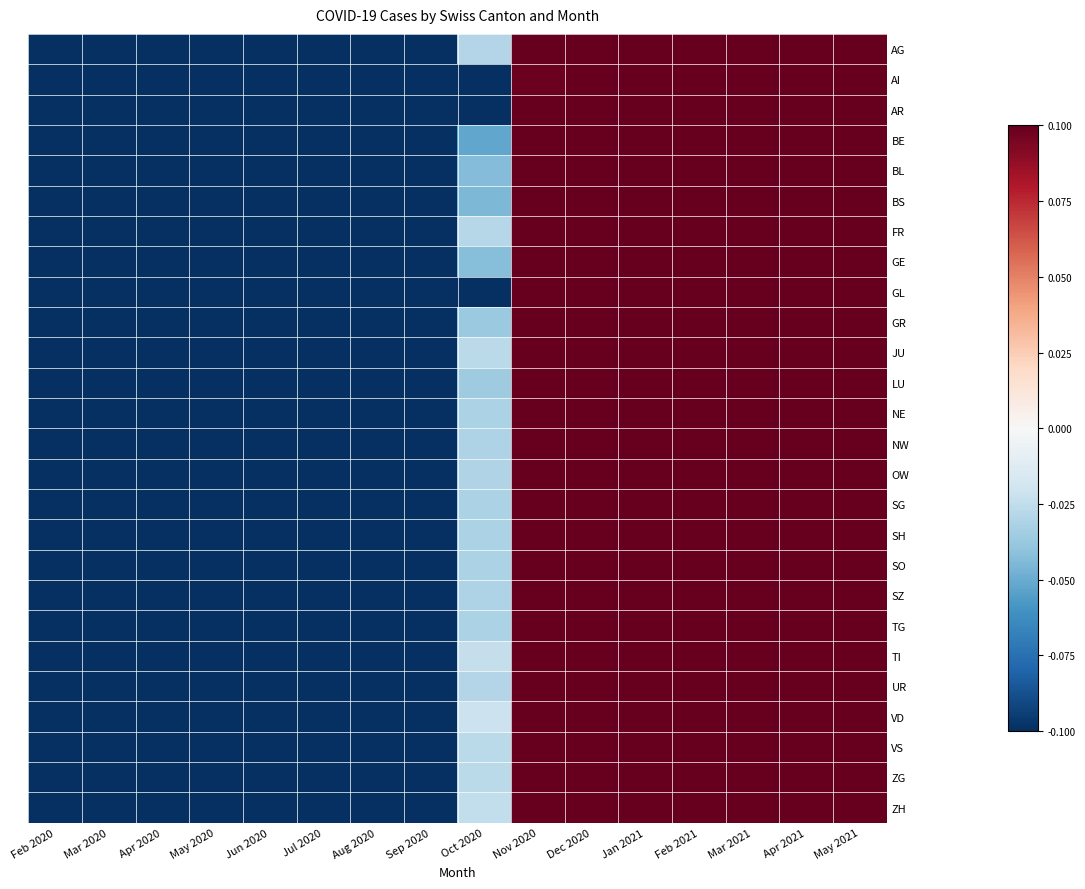

Which series has the largest range (max minus min)?

BE